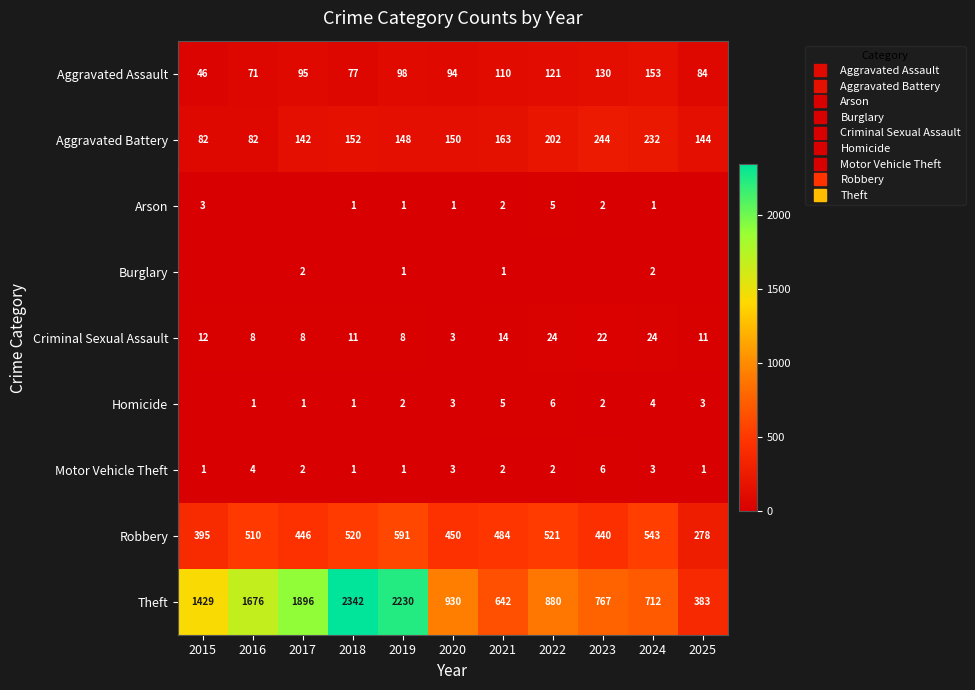

What is the sum of the Aggravated Assault values at 2022 and 2023?

251